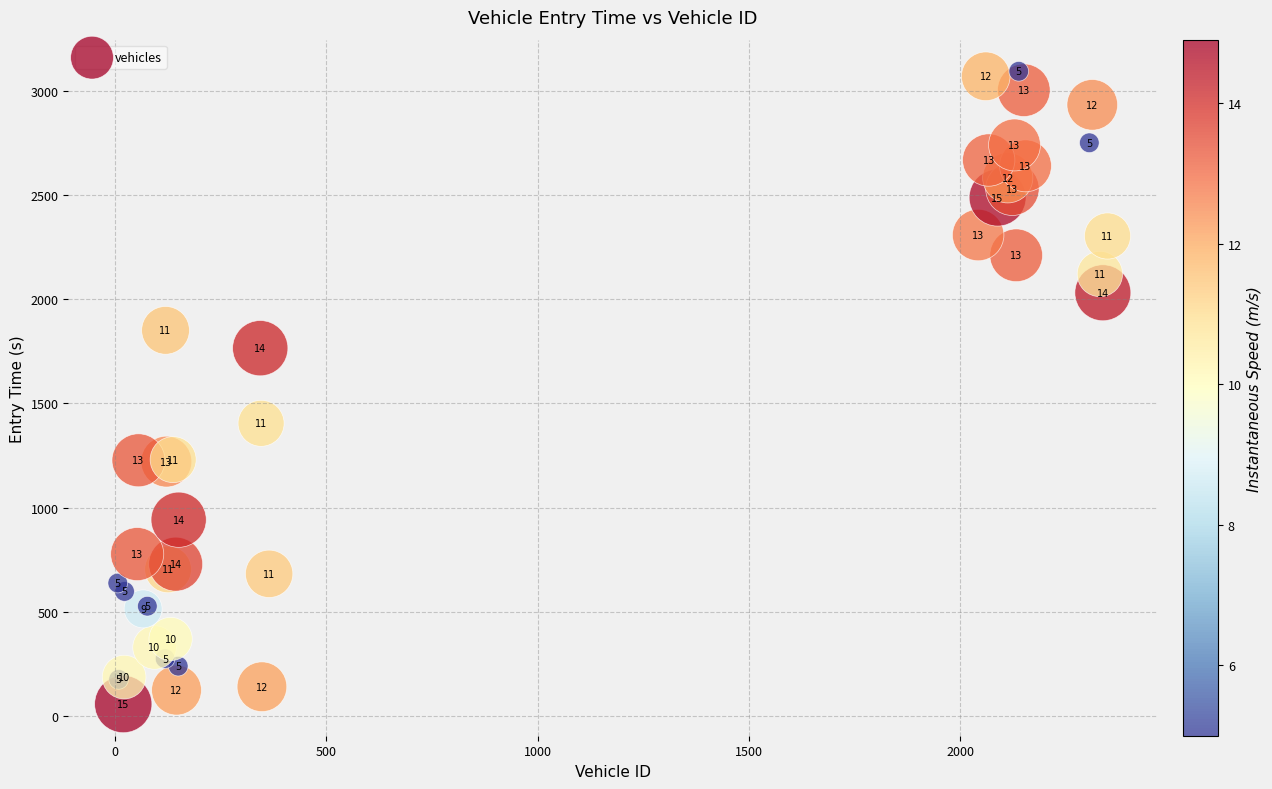

What Y value in the scatter plot is closest to 1575?

1404.1